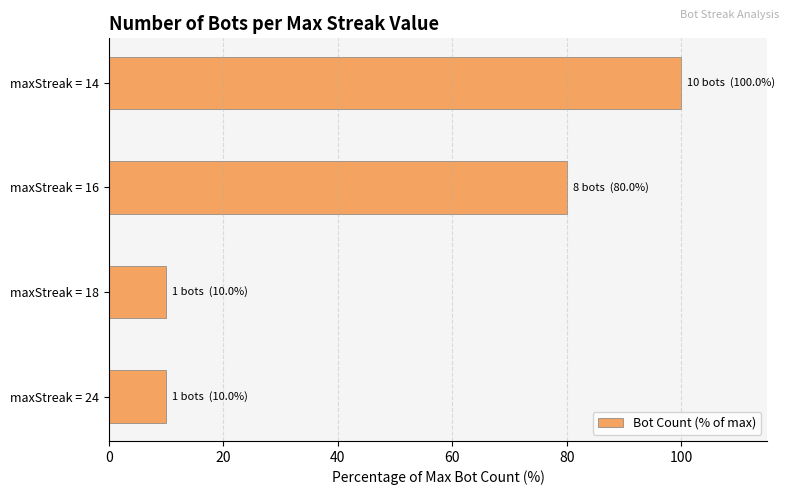

What is the minimum value shown in the chart?

10